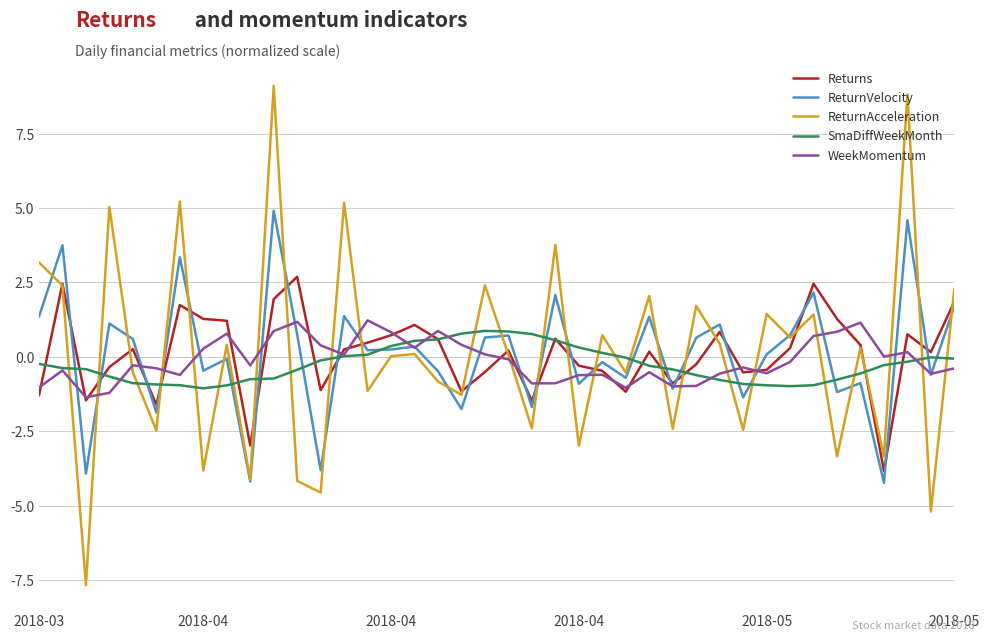

What is the highest value of the ReturnVelocity series?

4.9